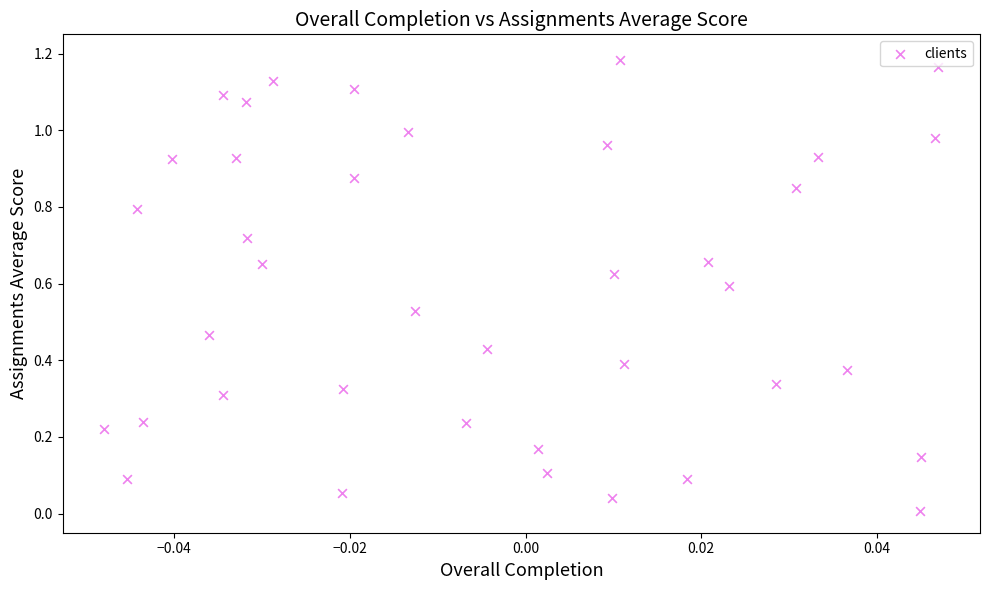

How many data points are displayed?

39